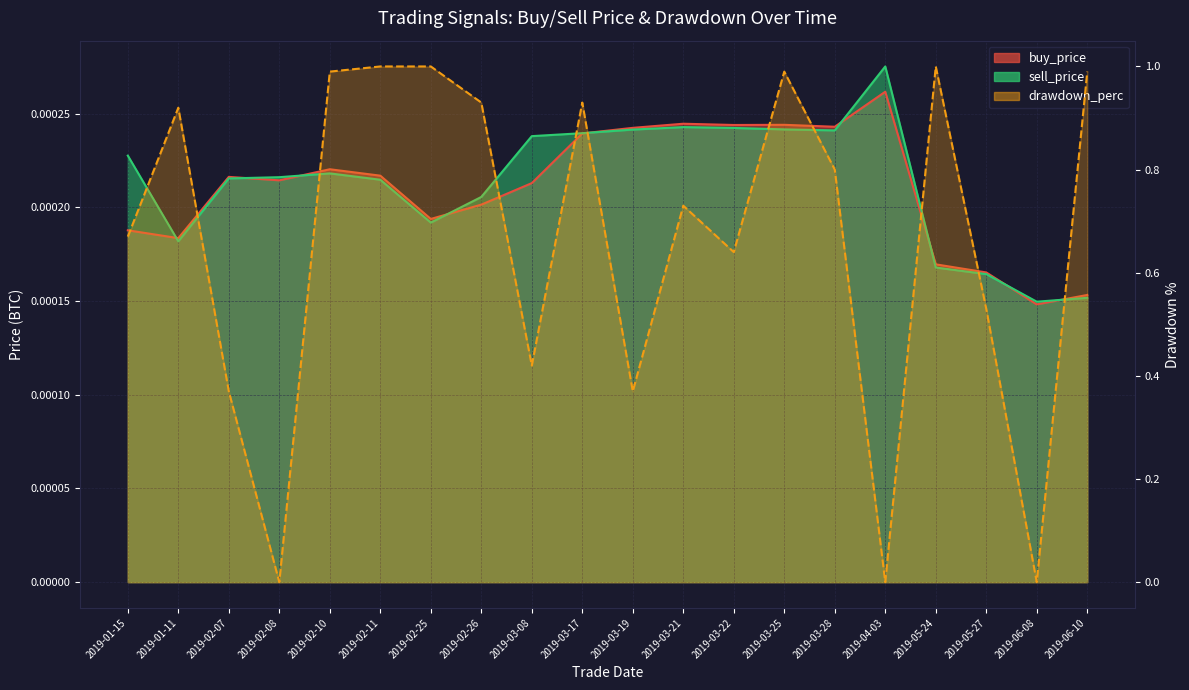

Between which two adjacent categories do sell_price and buy_price first intersect?

2019-01-15 and 2019-01-11